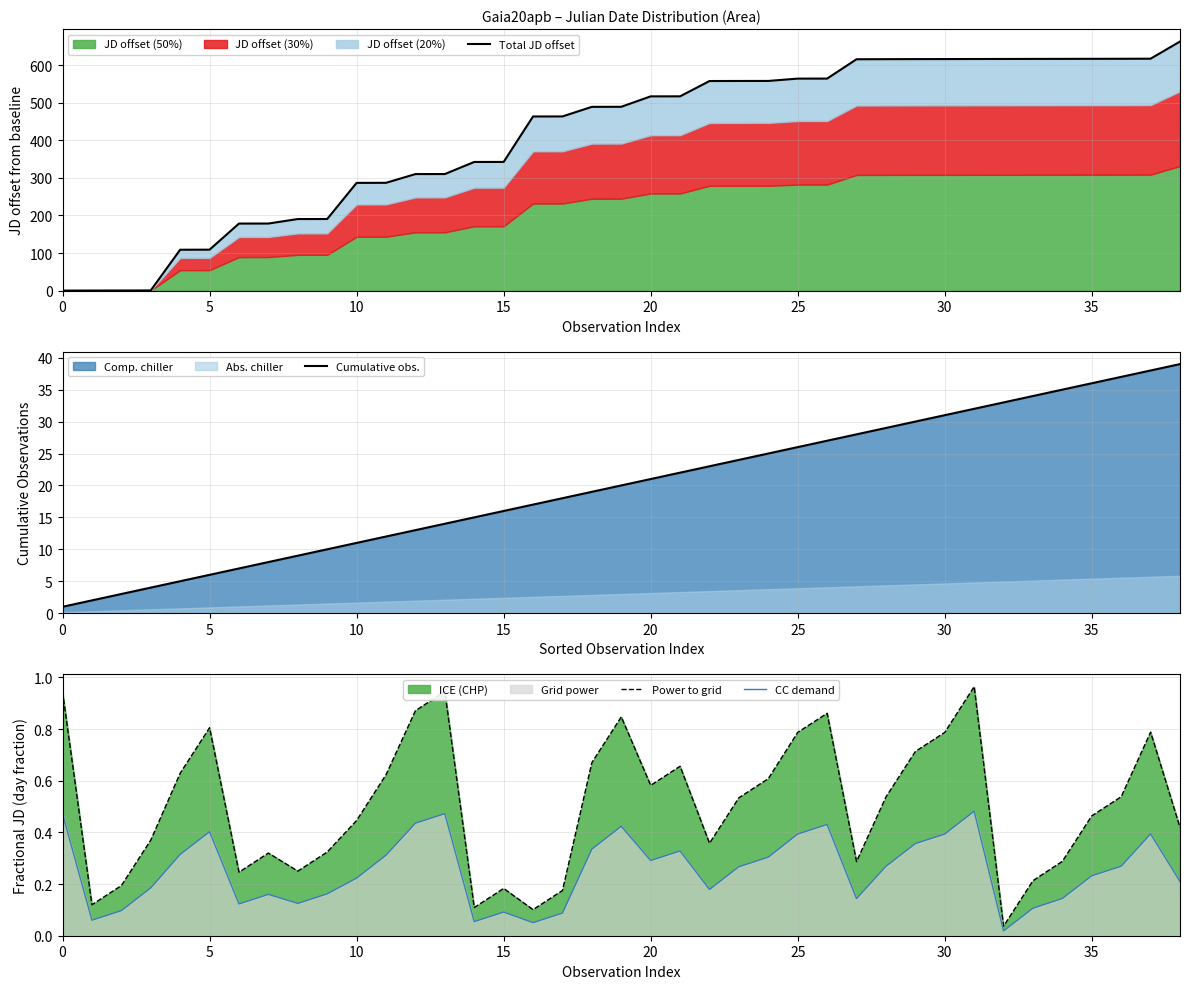

True or false: CC demand has a value of 0.2 at 5.

False